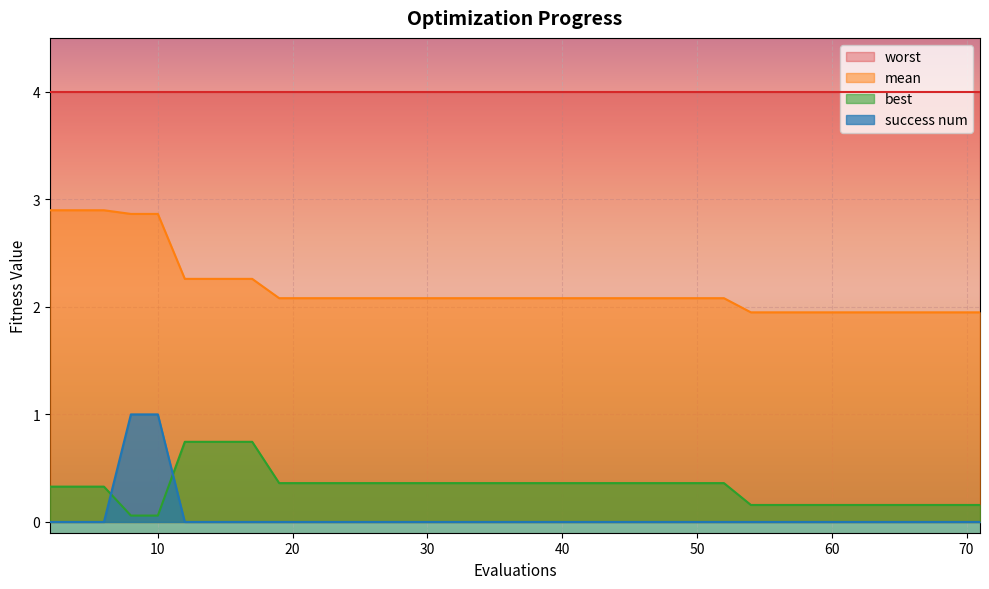

True or false: success num has more than 1 interior local peaks.

False